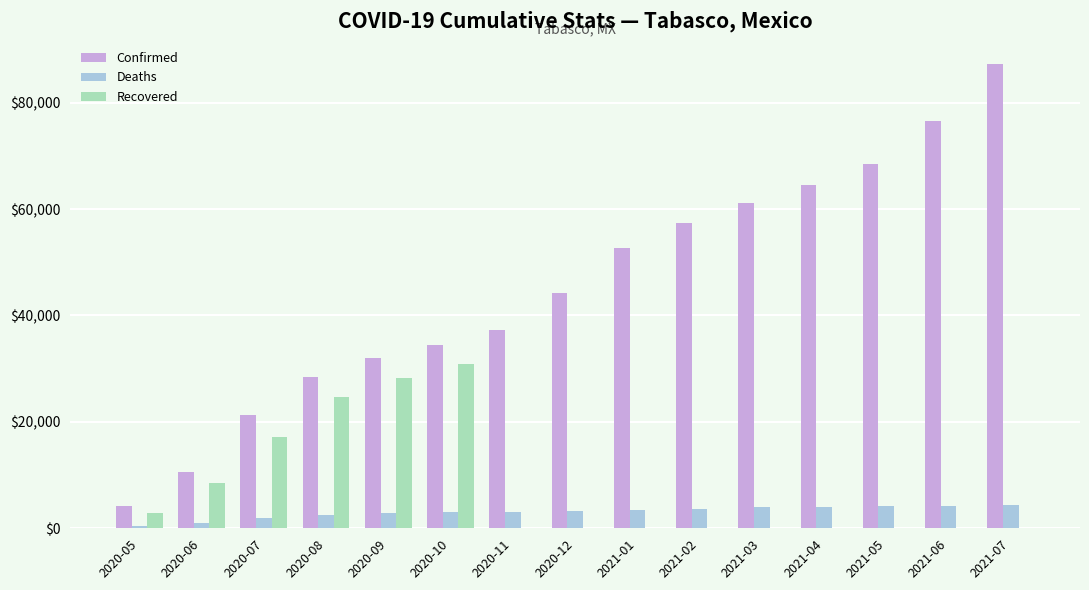

The value of Confirmed at 2020-08 is 28354. True or false?

True